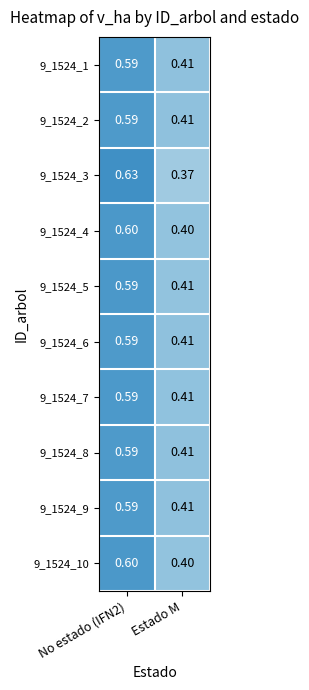

Where is 9_1524_9 nearest to the value 0?

Estado M